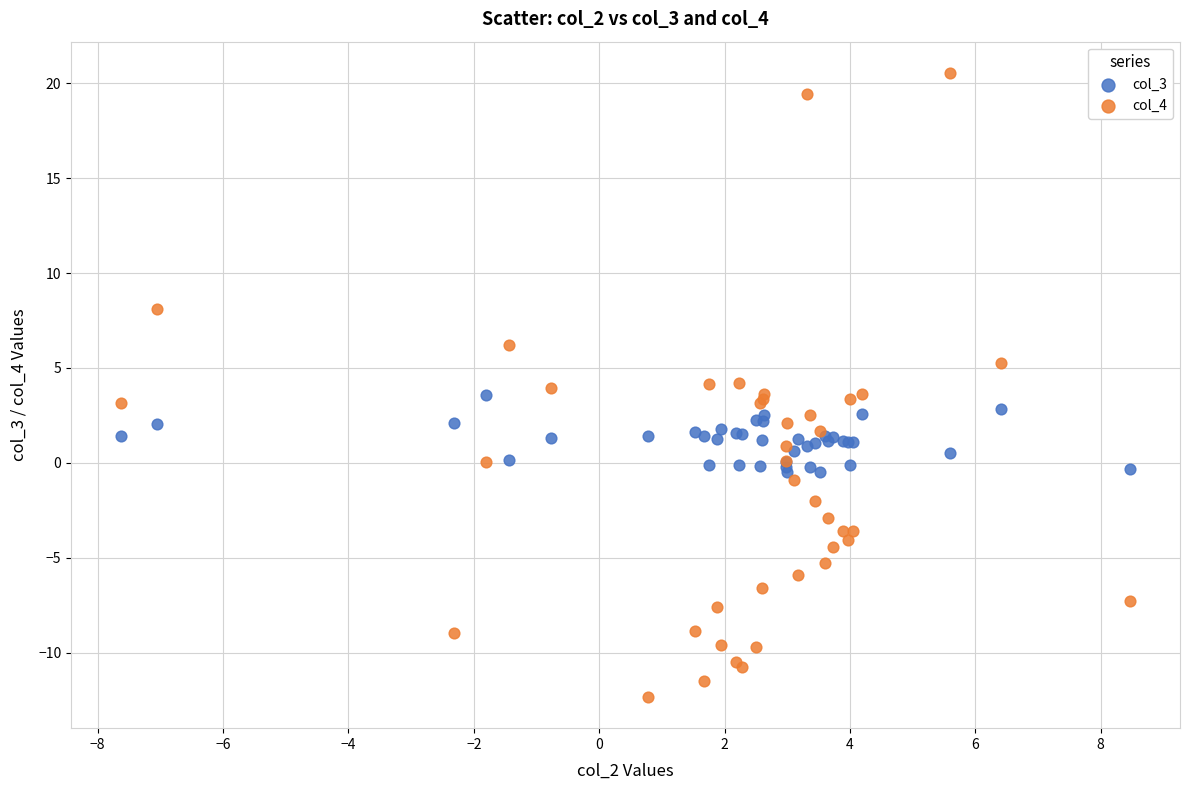

Which series contains the lowest Y value?

col_4